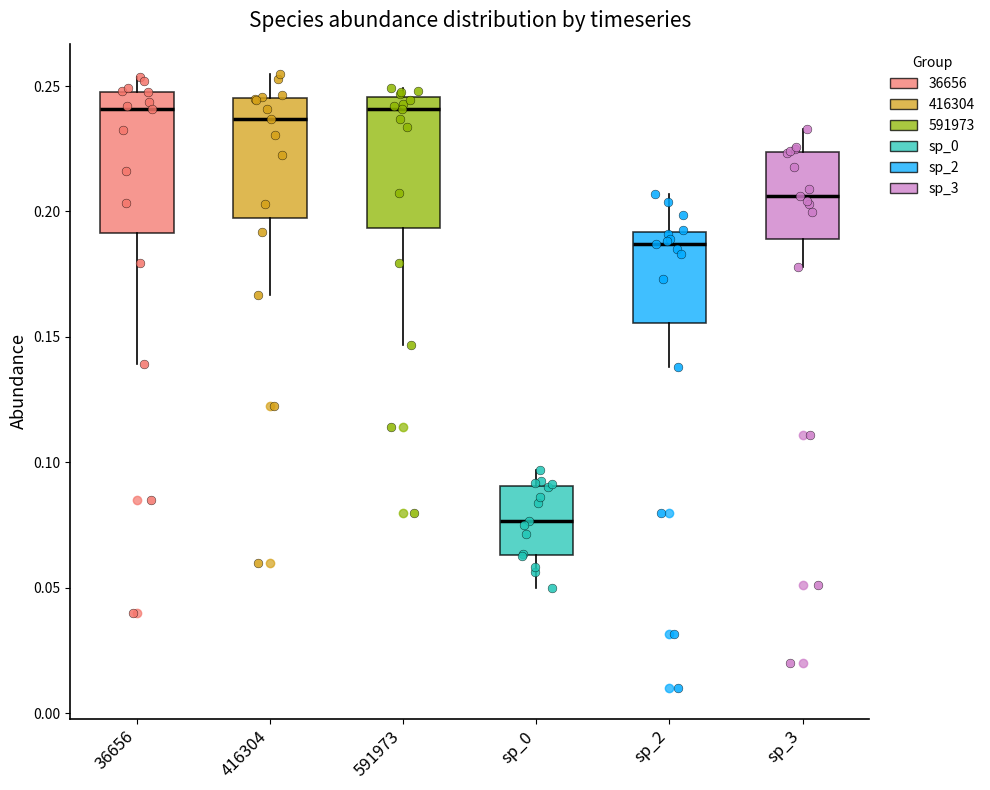

Reading left to right, read every box against the y-axis: the position of its median line, the range the box covers, and the ends of its whiskers. The values are not printed on the chart, so give them approximately, as read against the axis.

36656: median 0.240, box 0.190 to 0.250, whiskers 0.140 to 0.255
416304: median 0.235, box 0.195 to 0.245, whiskers 0.165 to 0.255
591973: median 0.240, box 0.195 to 0.245, whiskers 0.145 to 0.250
sp_0: median 0.075, box 0.065 to 0.090, whiskers 0.050 to 0.095
sp_2: median 0.185, box 0.155 to 0.190, whiskers 0.140 to 0.205
sp_3: median 0.205, box 0.190 to 0.225, whiskers 0.180 to 0.235